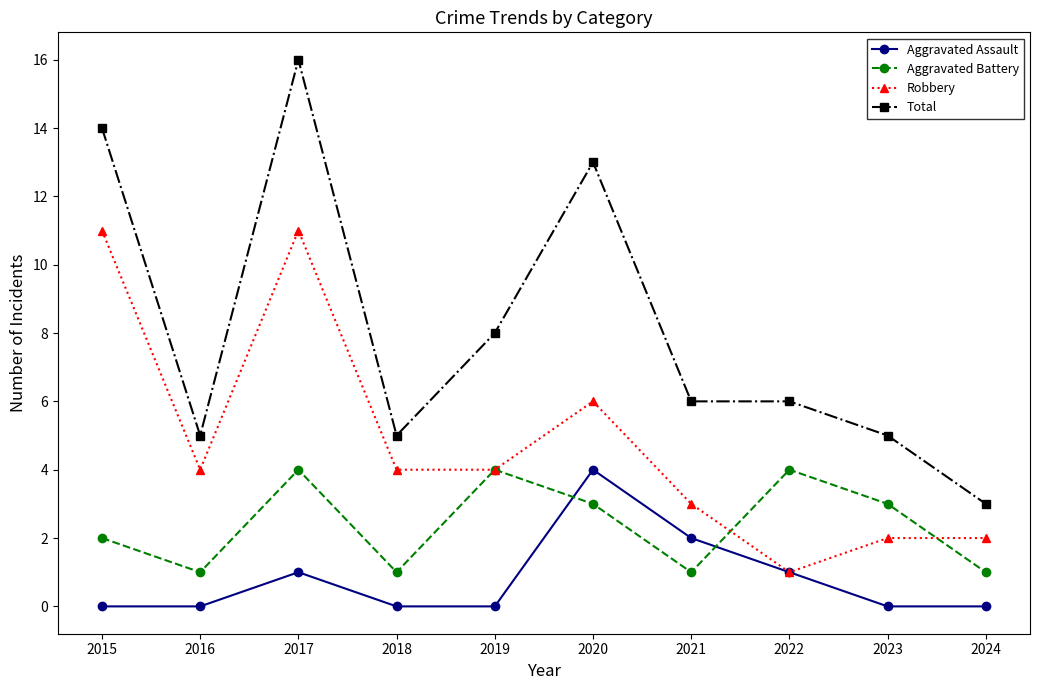

Reading left to right, transcribe all the data shown in this chart.

Aggravated Assault: 0	0	1	0	0	4	2	1	0	0
Aggravated Battery: 2	1	4	1	4	3	1	4	3	1
Robbery: 11	4	11	4	4	6	3	1	2	2
Total: 14	5	16	5	8	13	6	6	5	3